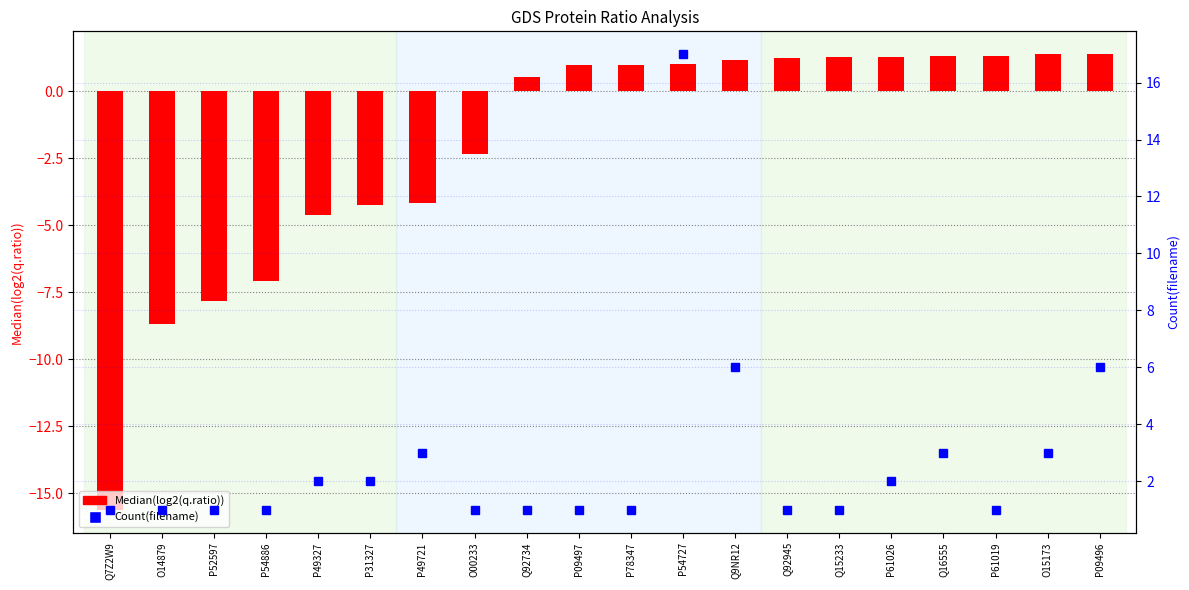

What is the difference between the highest and lowest values at P54886?

8.1